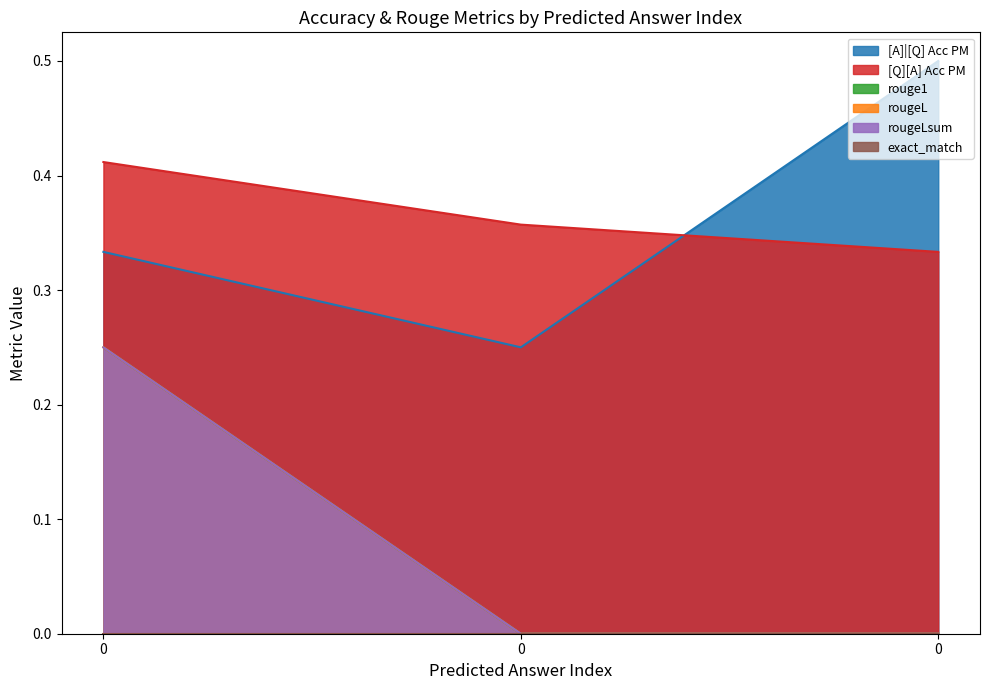

How many lines are shown in the chart?

6